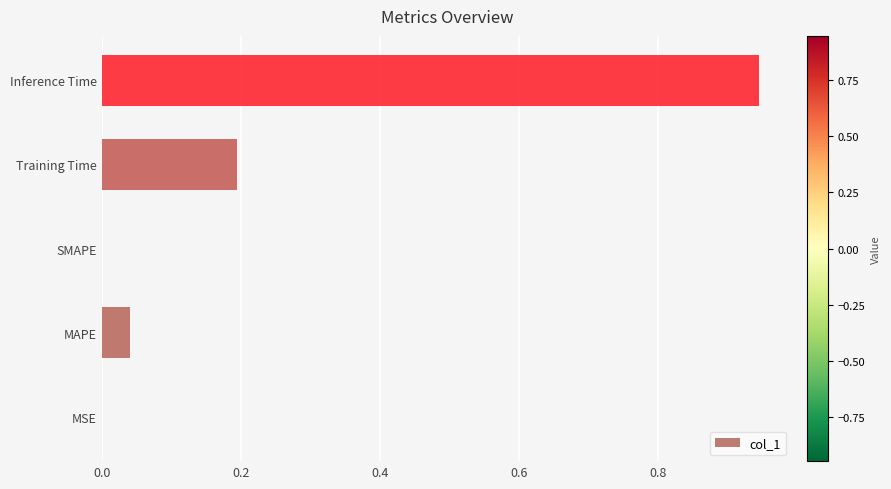

Count the number of categories in the chart.

5